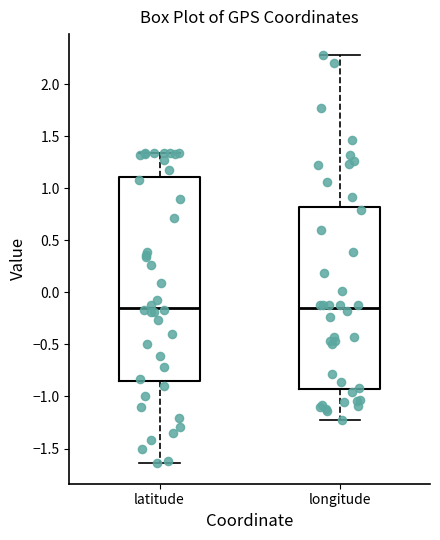

Which box is the tallest, from its lower edge to its upper edge?

latitude